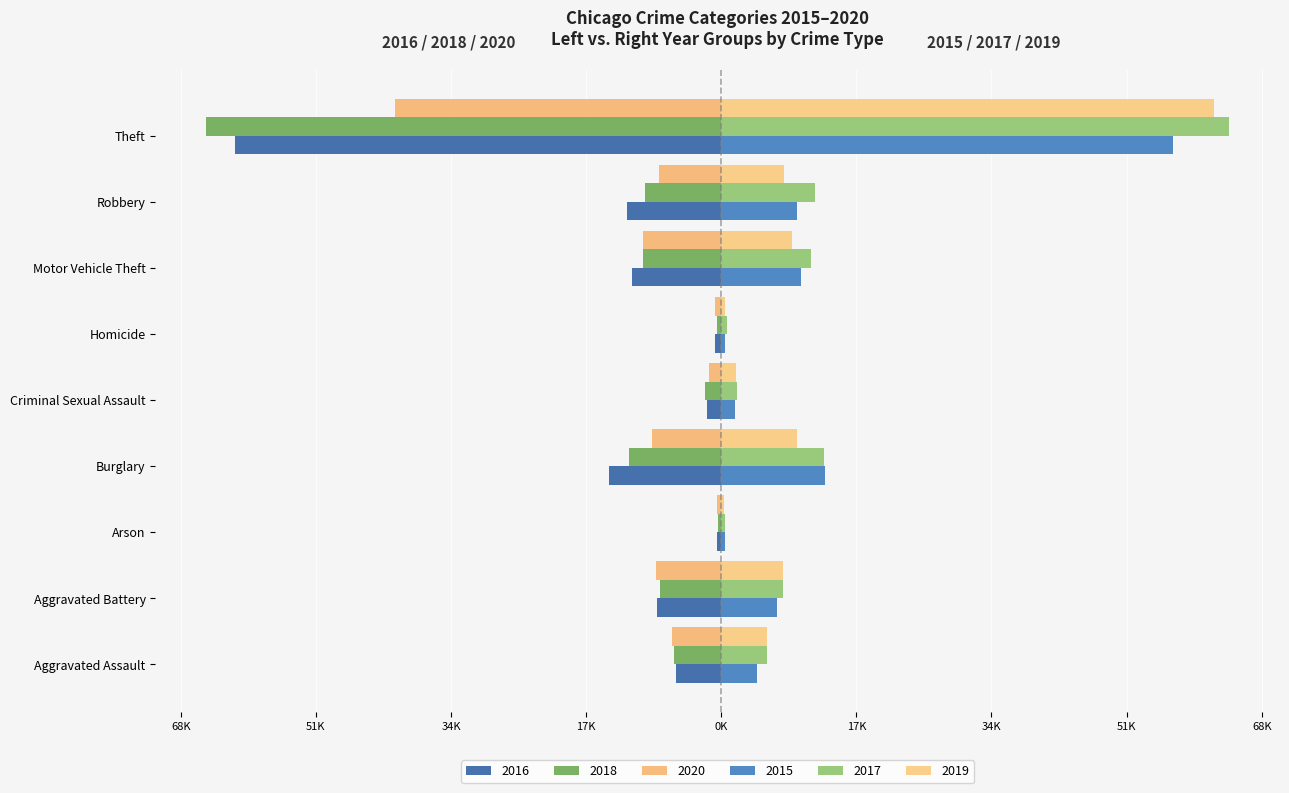

Reading left to right, transcribe all the data shown in this chart.

2016 (Left): -5713	-8086	-515	-14289	-1854	-786	-11285	-11960	-61623
2018 (Left): -6002	-7735	-373	-11747	-2036	-588	-9985	-9681	-65290
2020 (Left): -6265	-8321	-588	-8758	-1491	-787	-9959	-7855	-41342
2015 (Right): 4480	7019	448	13184	1705	496	10068	9638	57351
2017 (Right): 5793	7845	444	13001	1979	672	11380	11880	64386
2019 (Right): 5841	7858	376	9638	1919	499	8978	7995	62495